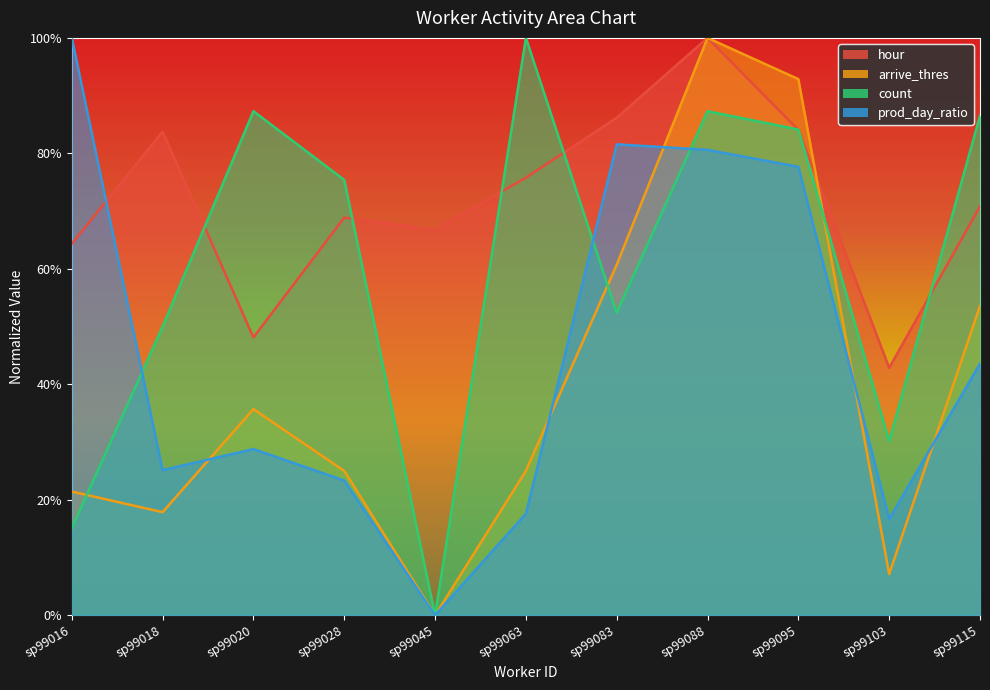

How many data points in arrive_thres are above 0?

10